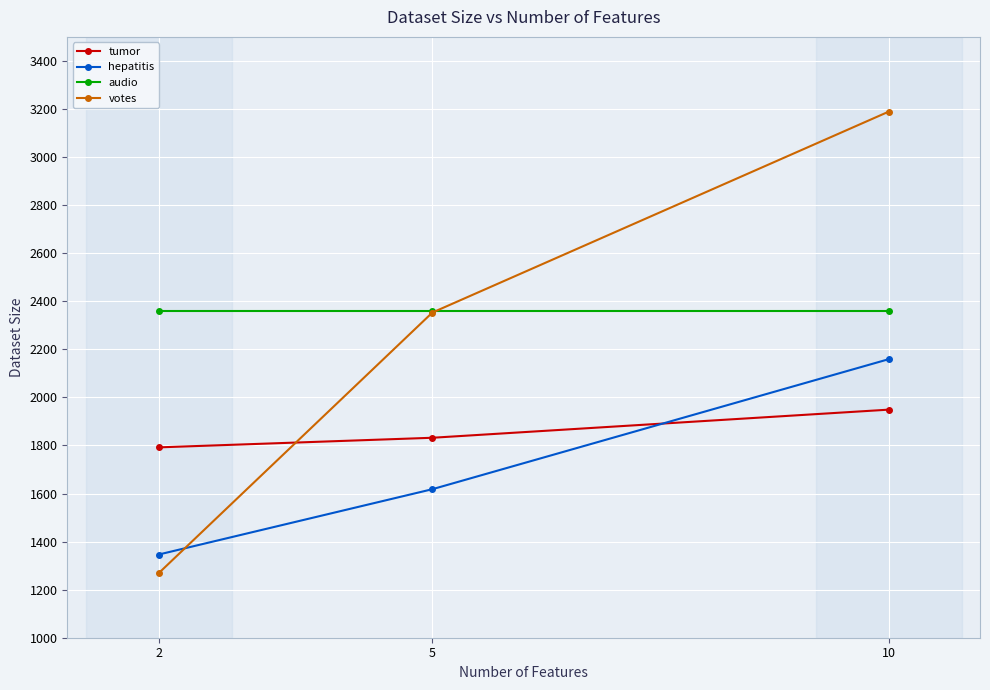

What is the total value across all series at 5?

8164